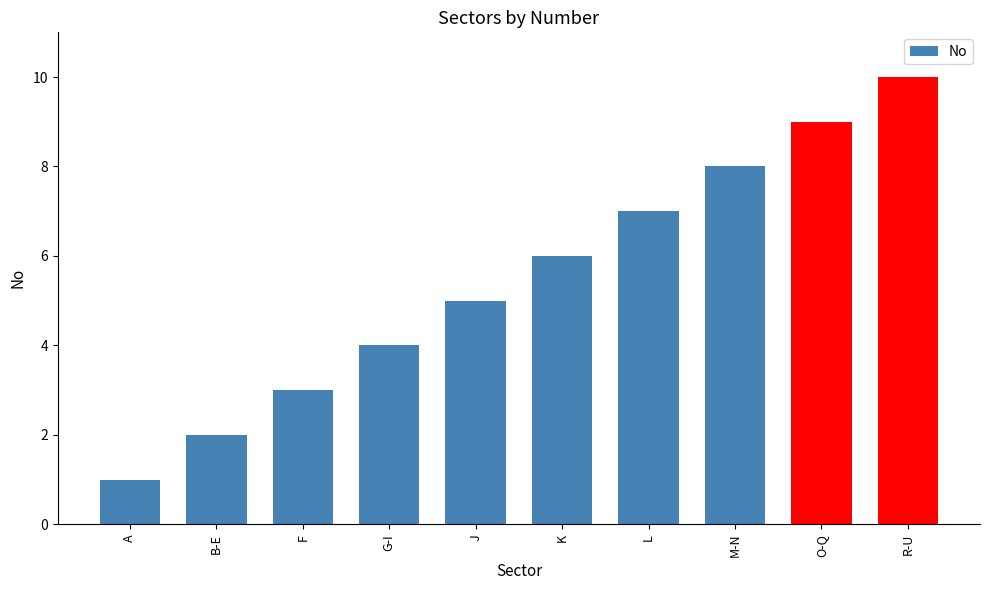

Which category has the lowest value across all series?

A